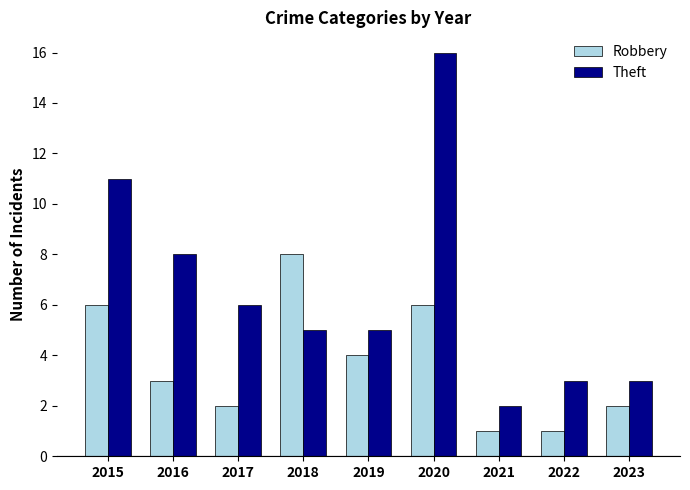

Between 2016 and 2023, which series saw the biggest shift?

Theft